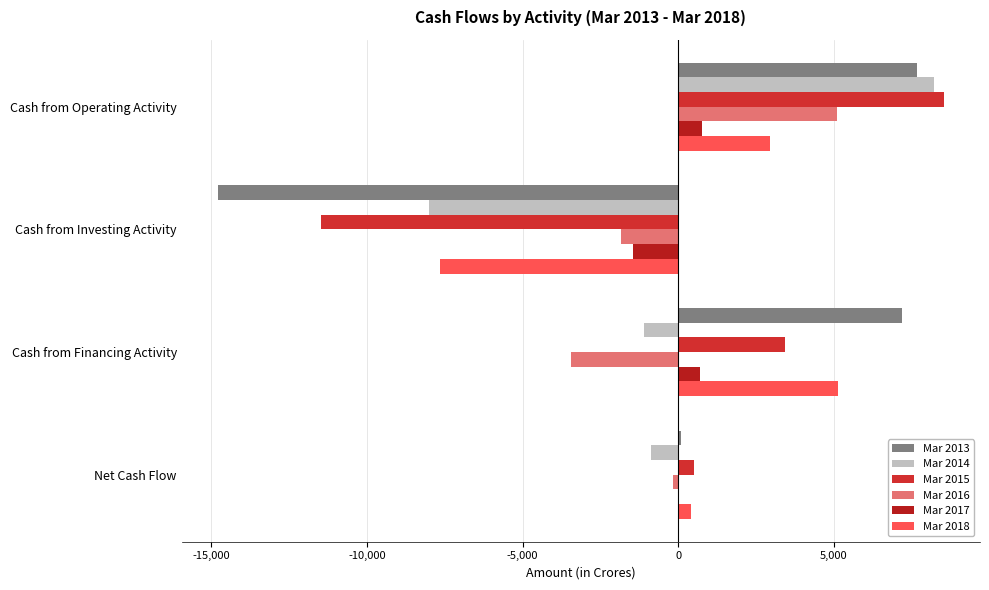

At which category is the sum across all series the highest?

Cash from Operating Activity